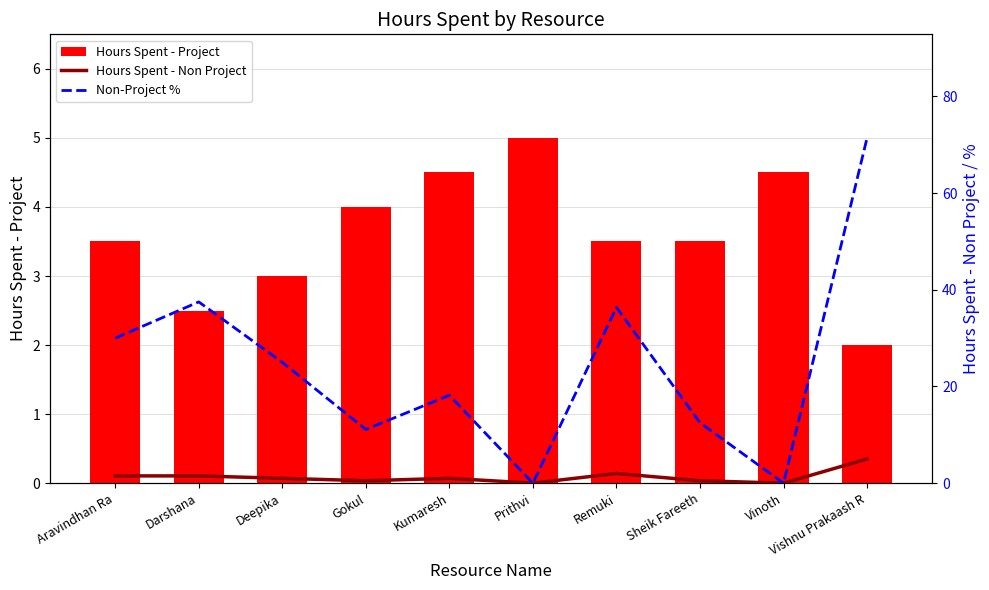

What is the value of the Non-Project % bar at the 2nd from the left?

37.5